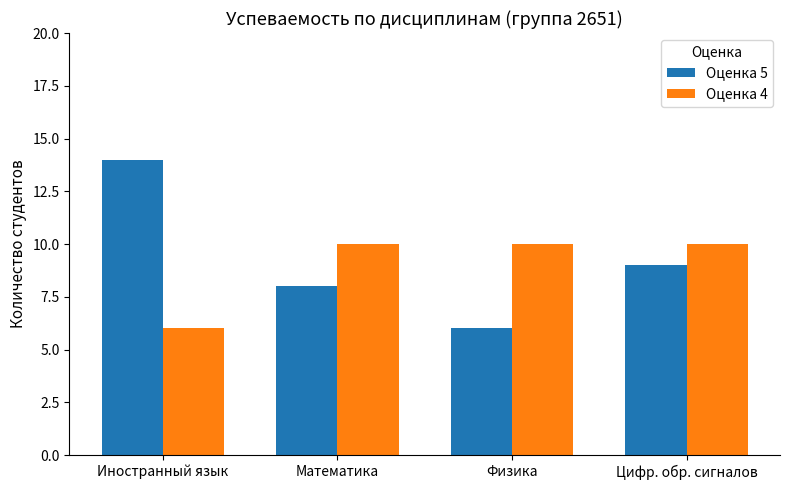

Is it true that Оценка 5 equals 21 at Иностранный язык?

False